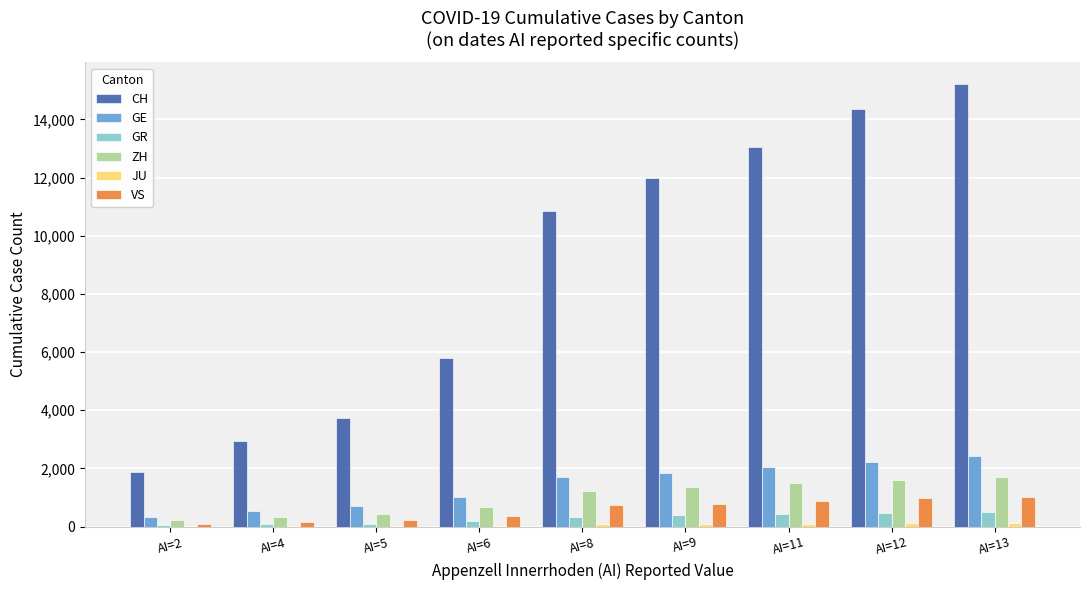

At which category does the chart reach its peak across all series?

AI=13